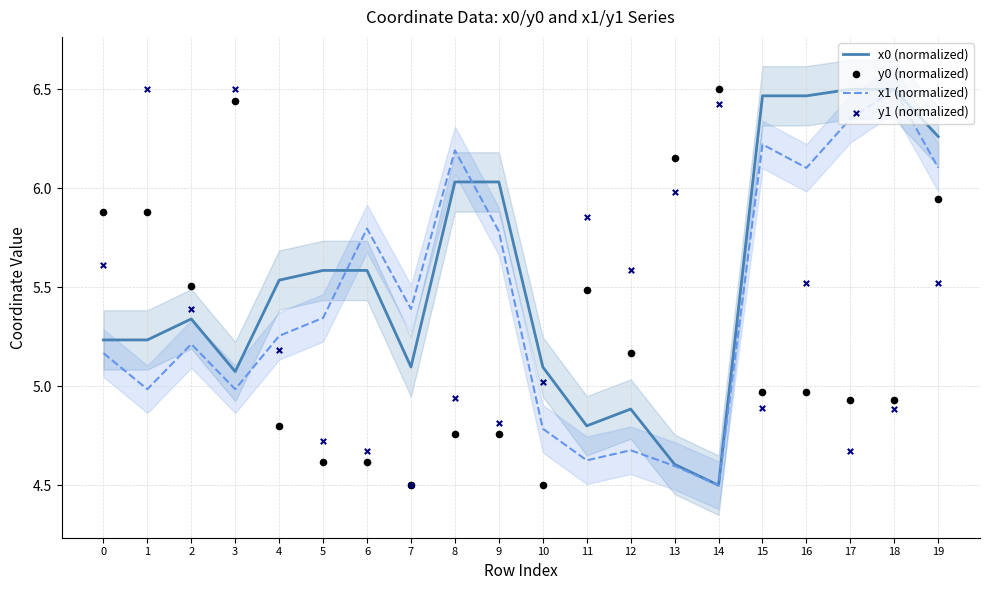

Which series contains the highest Y value?

x0 (normalized)